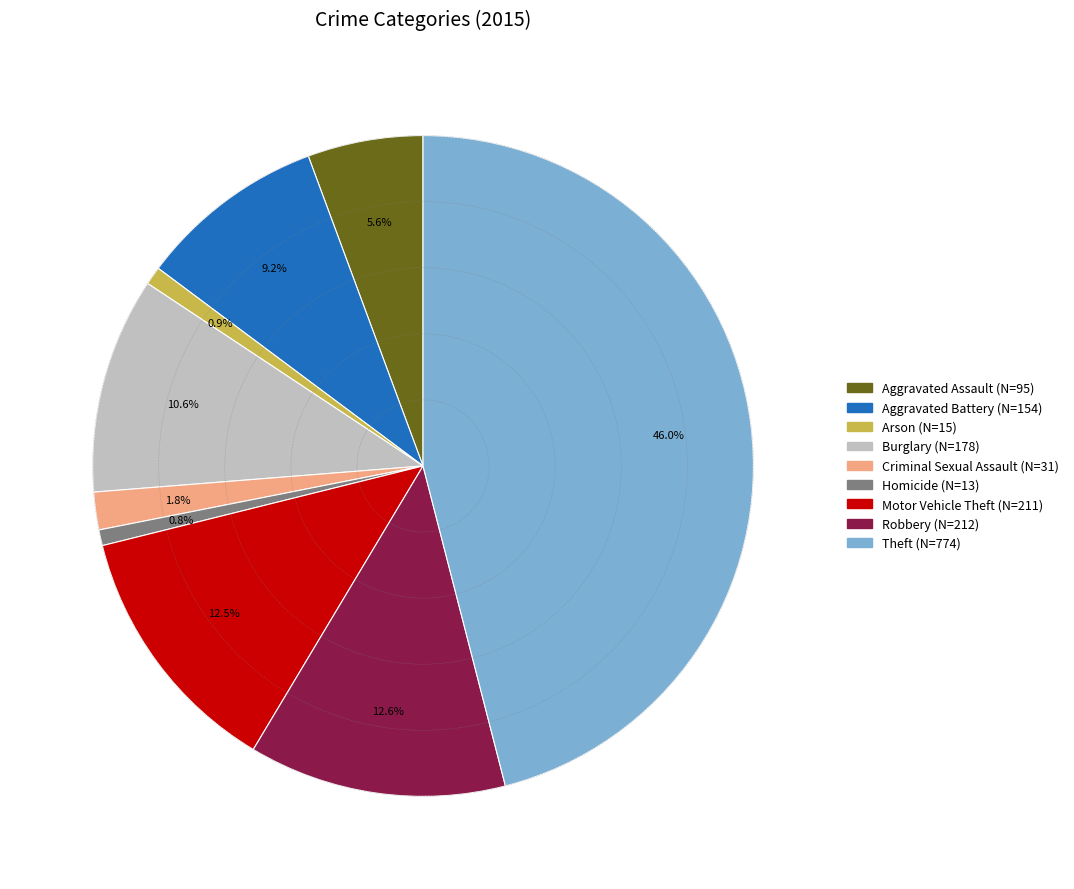

Which category has the biggest portion of the pie?

Theft